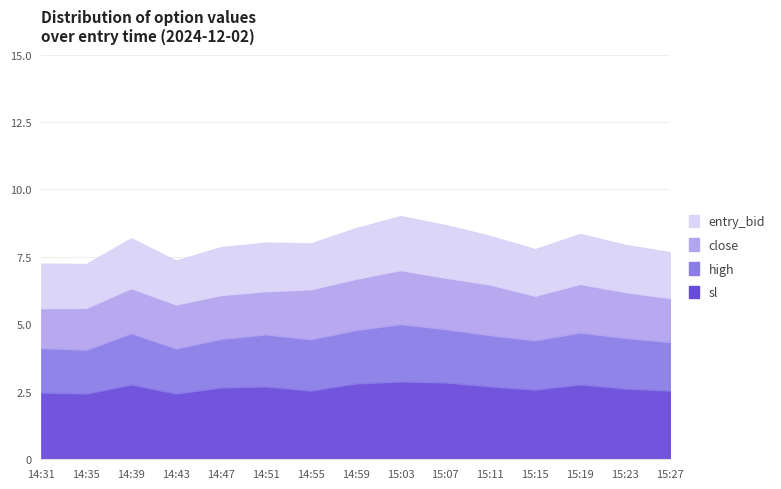

What is the difference between the sl values at 15:27 and 14:43?

0.4